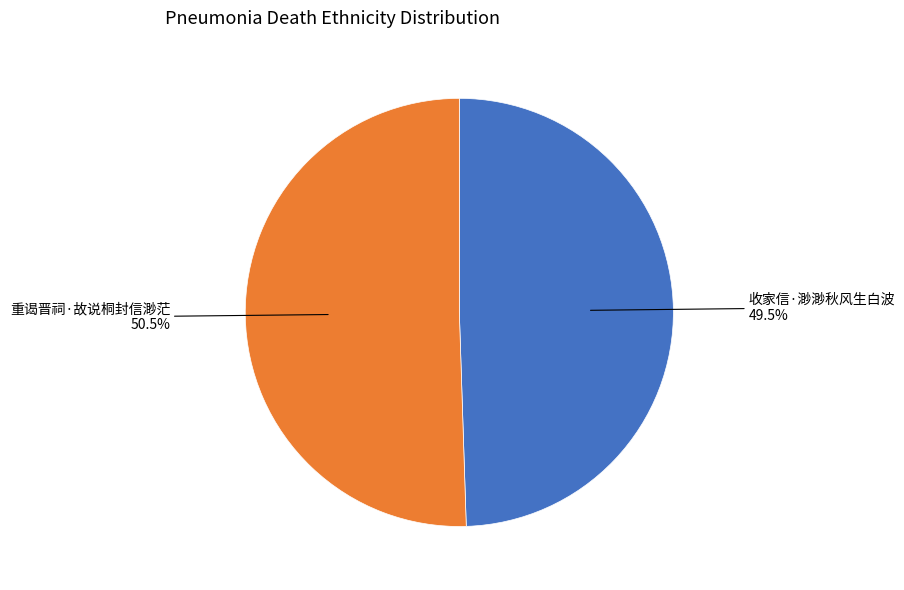

To the nearest percent, what is the combined percentage of 重谒晋祠·故说桐封信渺茫 and 收家信·渺渺秋风生白波?

100%